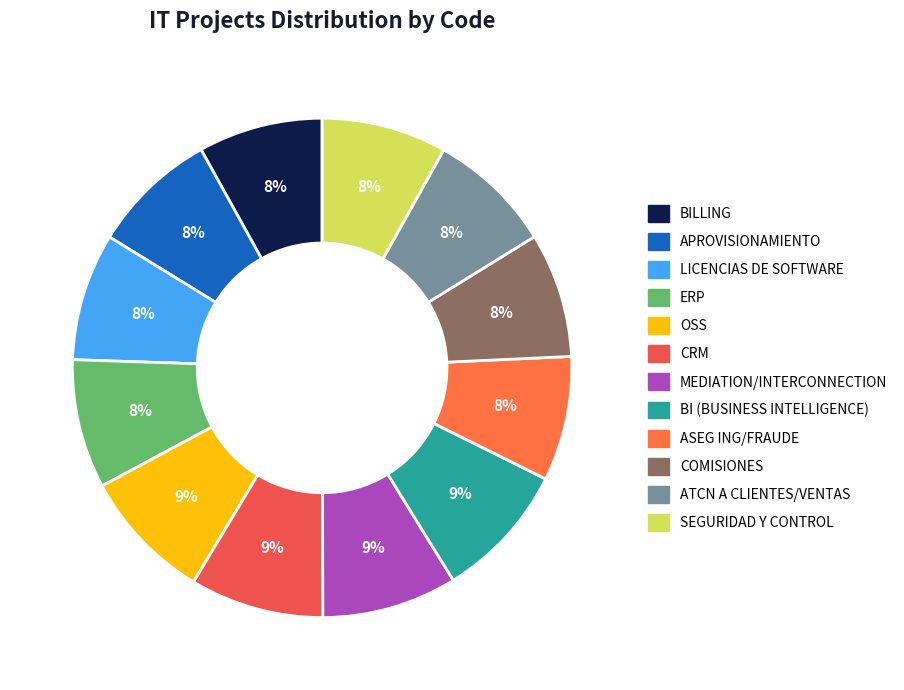

What percentage do LICENCIAS DE SOFTWARE and CRM together represent?

16.9%